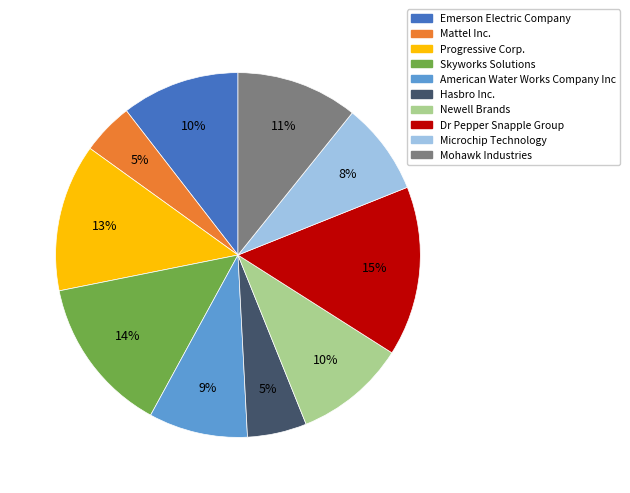

Between Emerson Electric Company and Mattel Inc., which is larger?

Emerson Electric Company